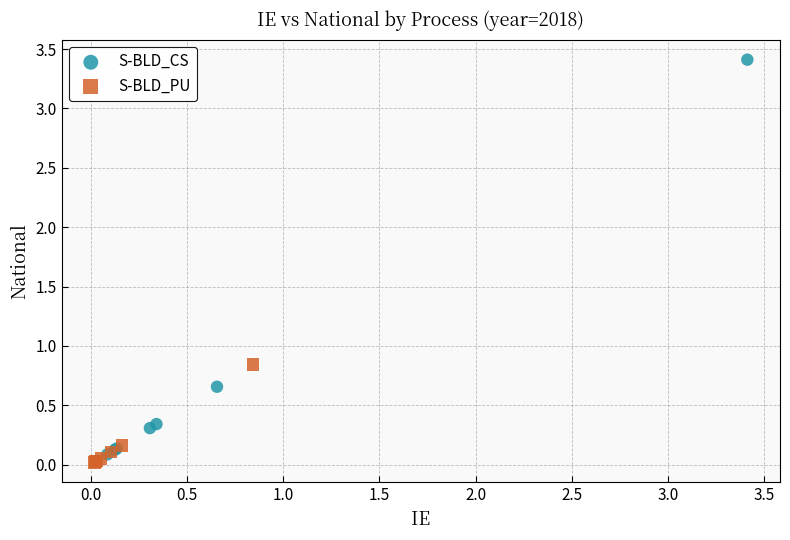

Which series contains the highest Y value?

S-BLD_CS